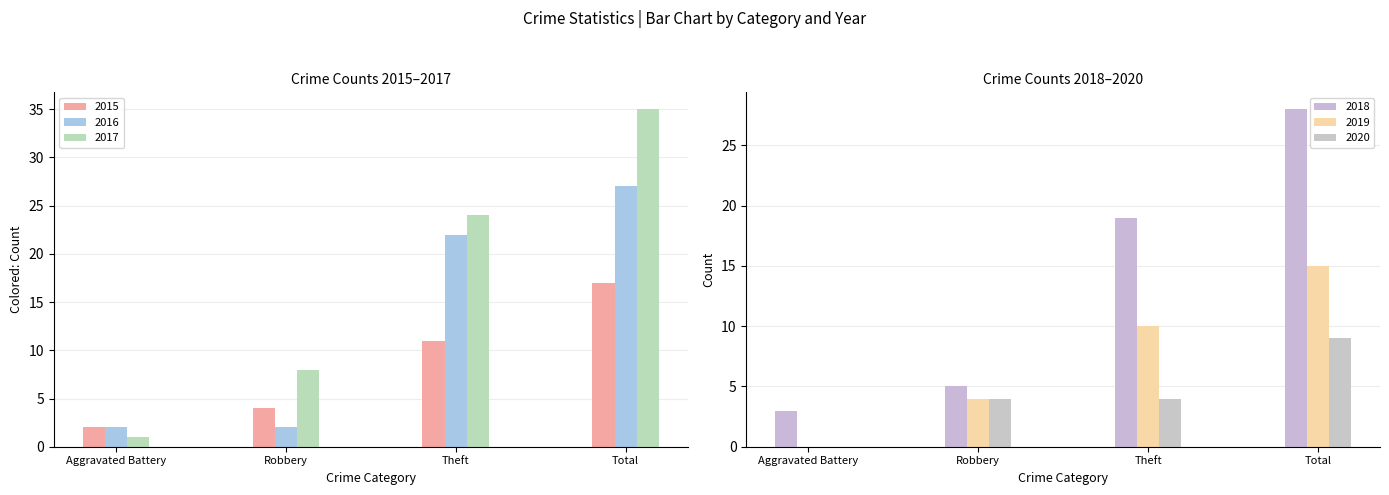

Is it true that 2016 equals 1 at Robbery?

False